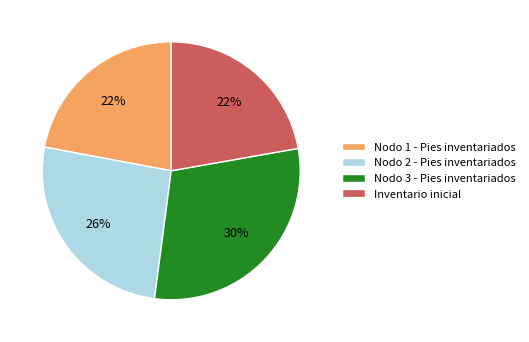

Is there any slice that represents more than half of the pie?

No